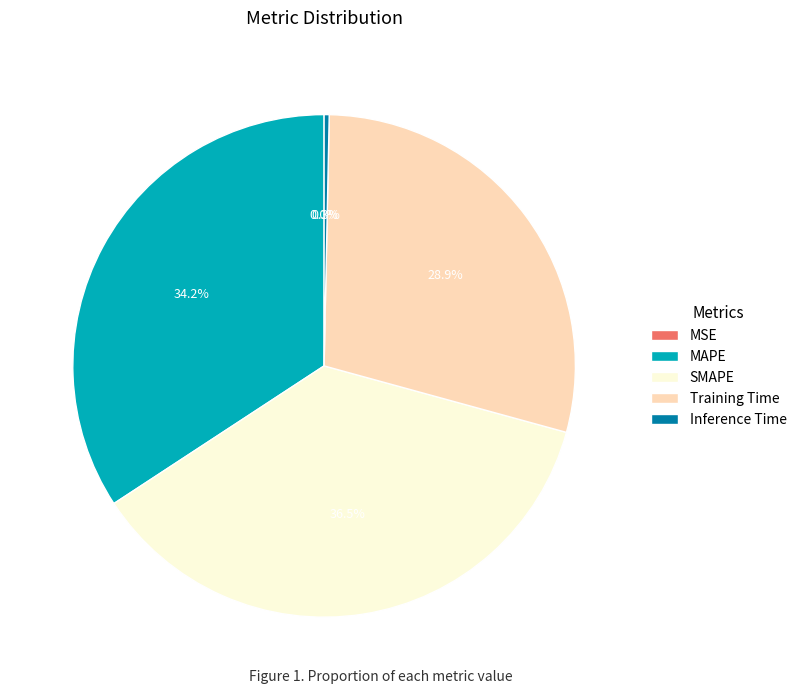

To the nearest percent, what percentage of the pie is MAPE?

34%